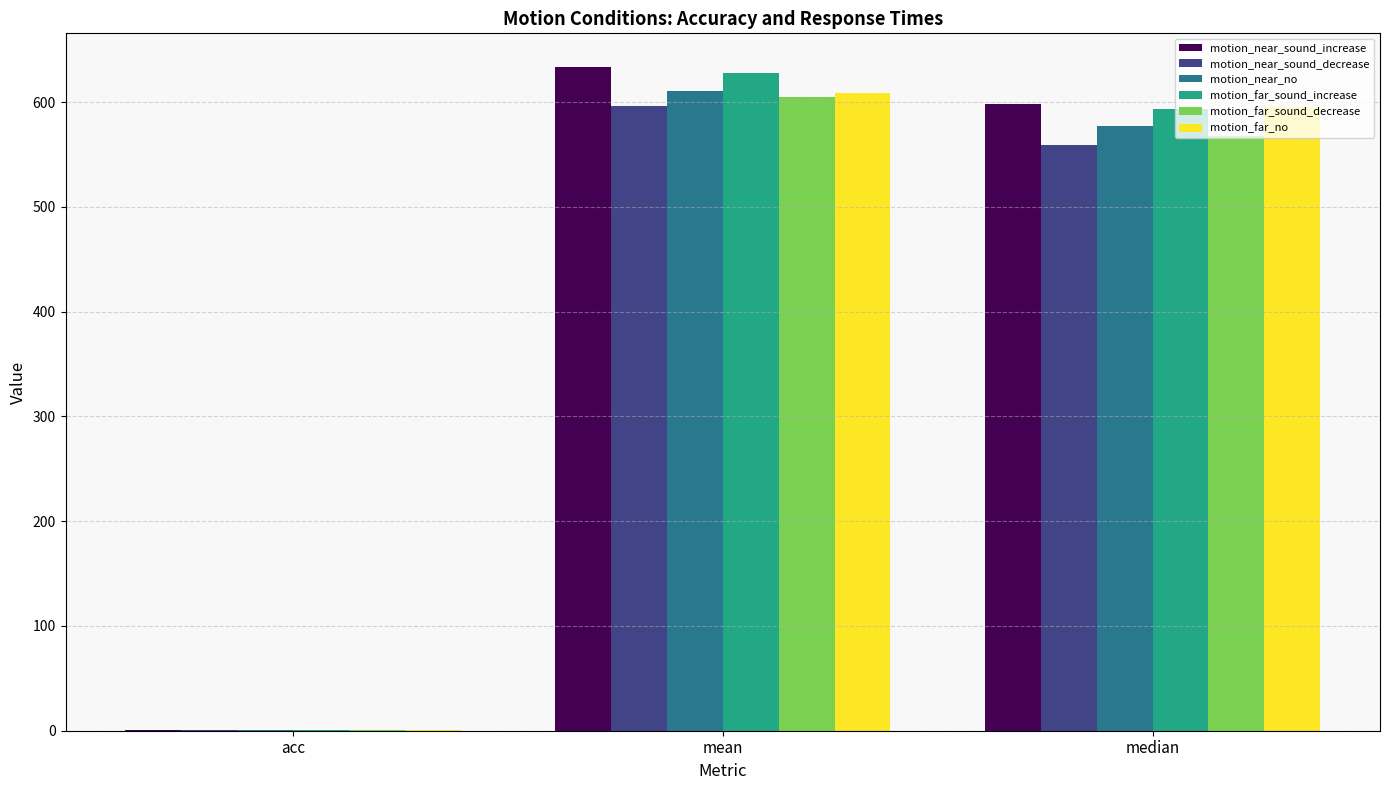

Reading right to left, what are all the values shown in this chart?

motion_near_sound_increase: 598.4	634.0	0.9
motion_near_sound_decrease: 559.2	596.3	0.8
motion_near_no: 577.5	610.7	0.9
motion_far_sound_increase: 593.8	627.8	1.0
motion_far_sound_decrease: 568.0	604.9	0.9
motion_far_no: 595.6	608.4	1.0